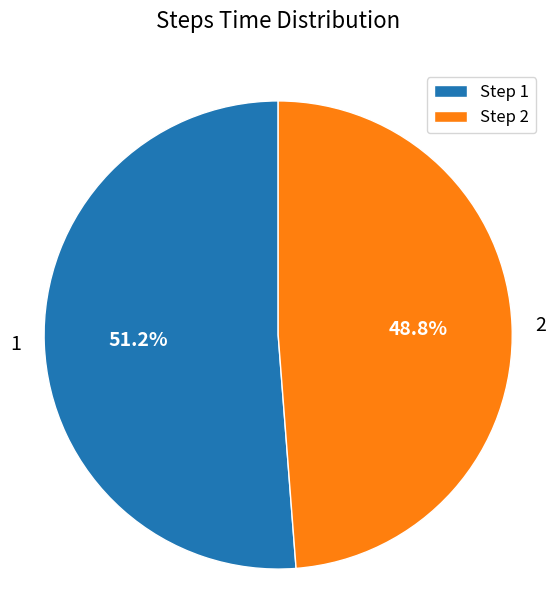

How much of the chart is everything except Step 1?

48.8%